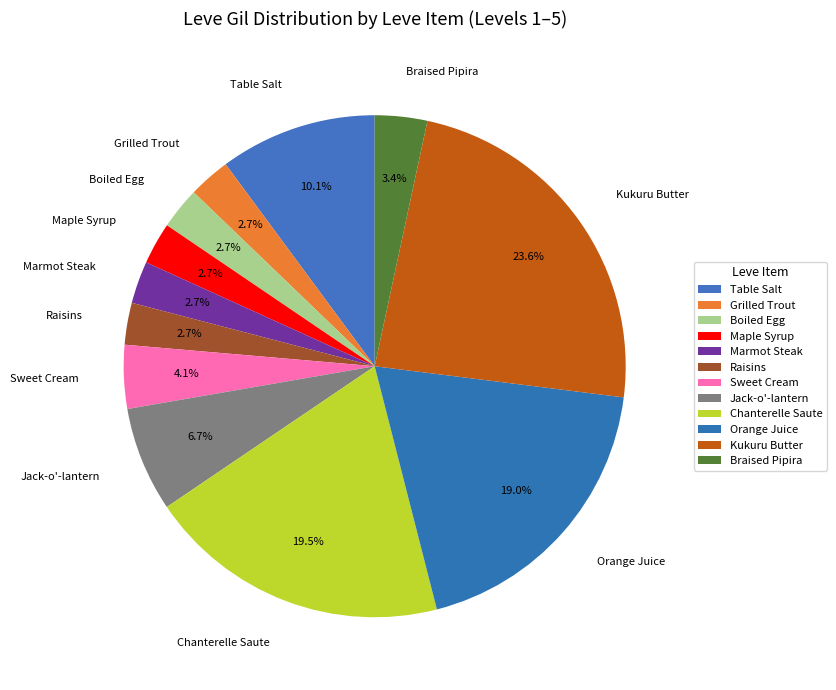

Which category has the biggest portion of the pie?

Kukuru Butter